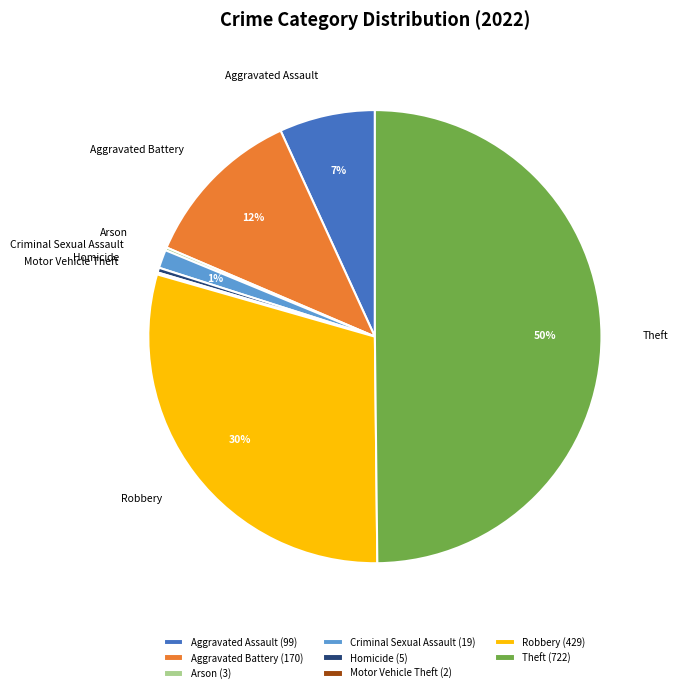

True or false: Aggravated Assault accounts for 19% of the total.

False